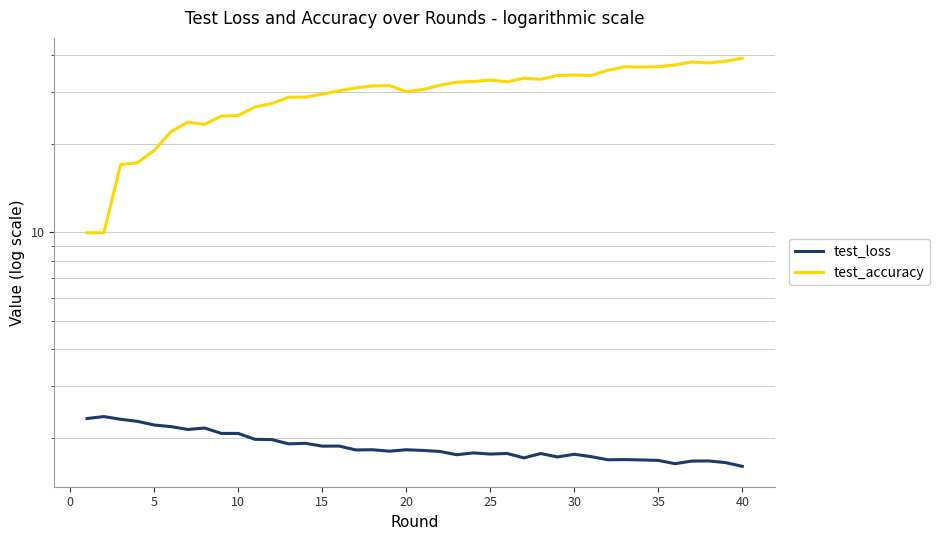

The test_accuracy series shows 12.1 at 31. True or false?

False